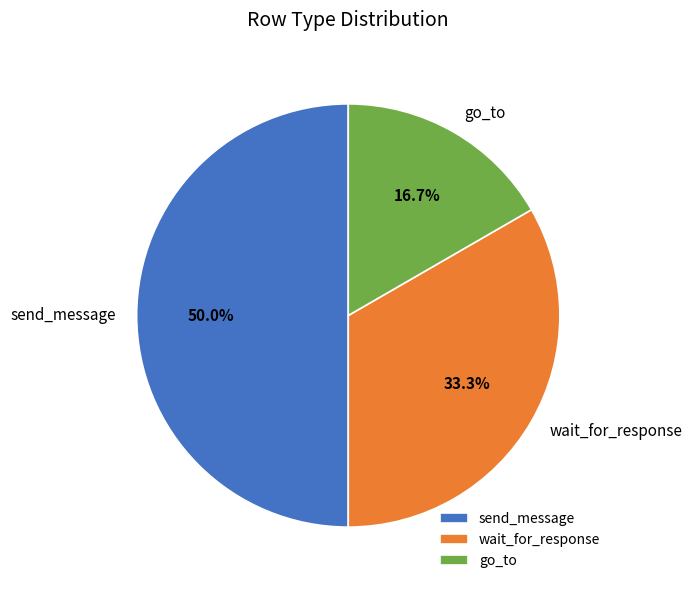

Combined, do send_message and wait_for_response account for over 50%?

Yes